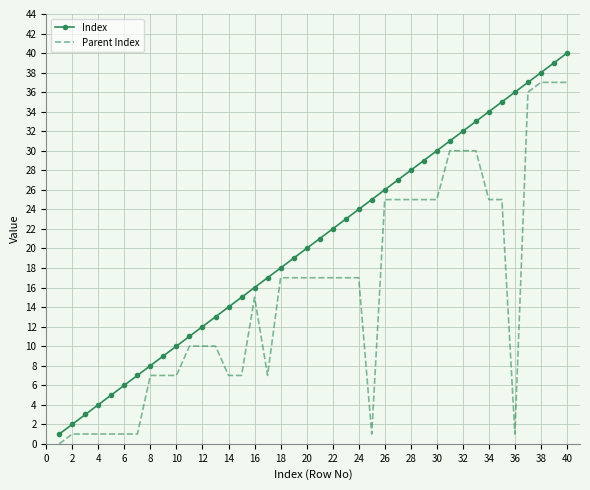

List the series in order of their peak value, lowest first.

Parent Index, Index